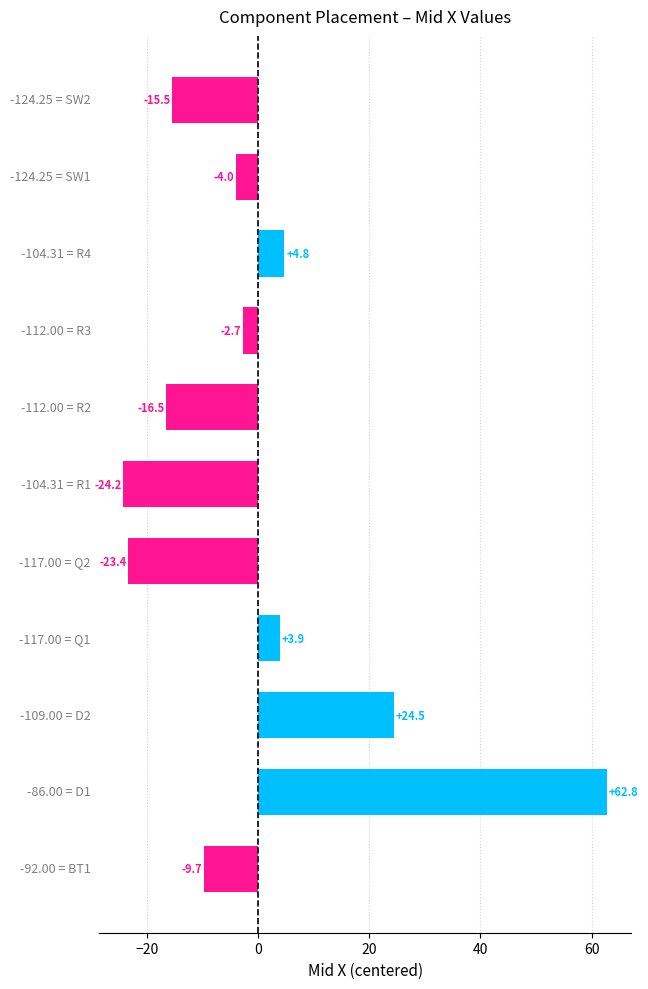

How many positive values are there?

4